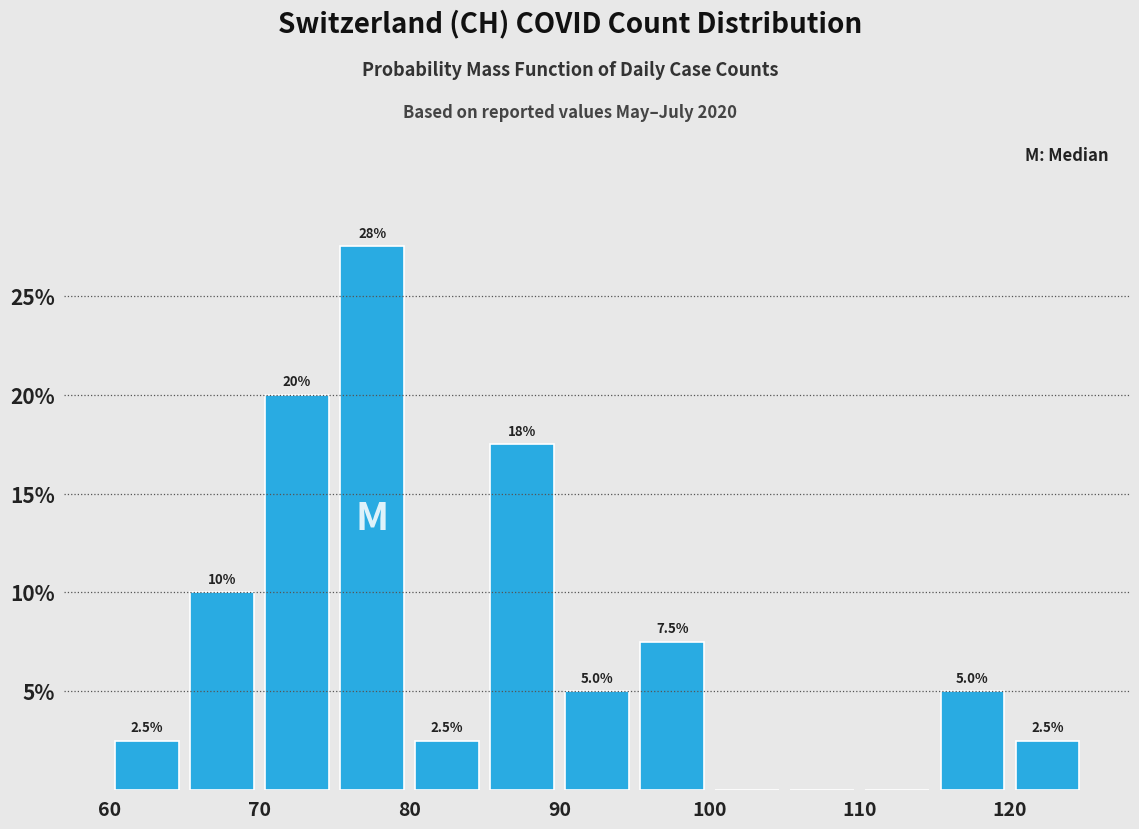

Over which range of the x-axis is the bar tallest?

75 to 80